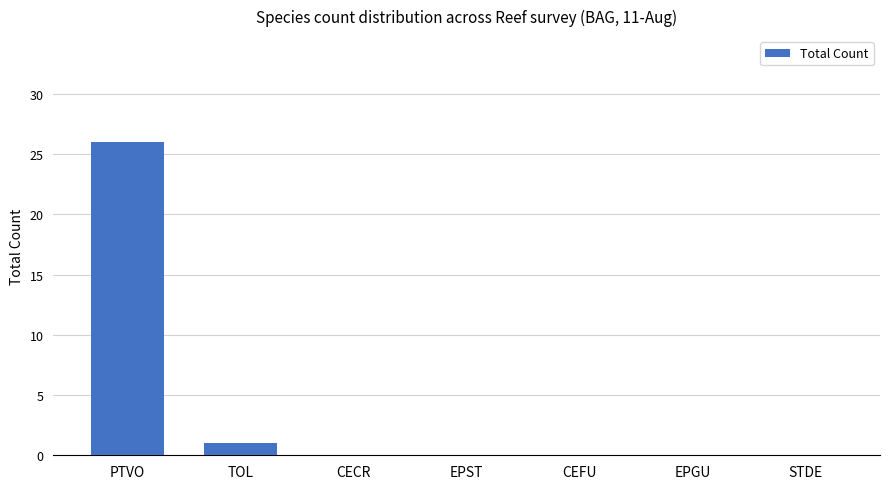

True or false: the data shows 0 at EPGU.

True